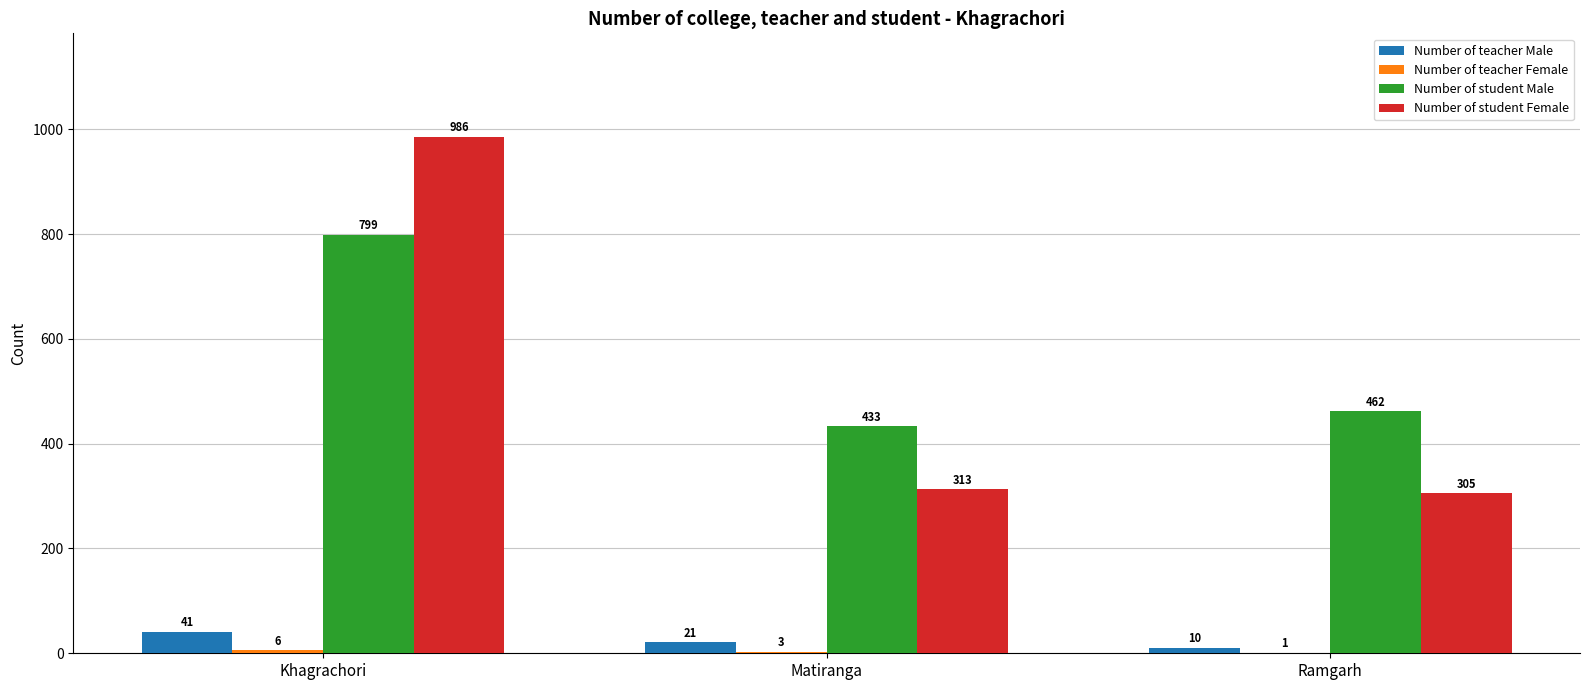

Which series changed the most between Matiranga and Ramgarh?

Number of student Male